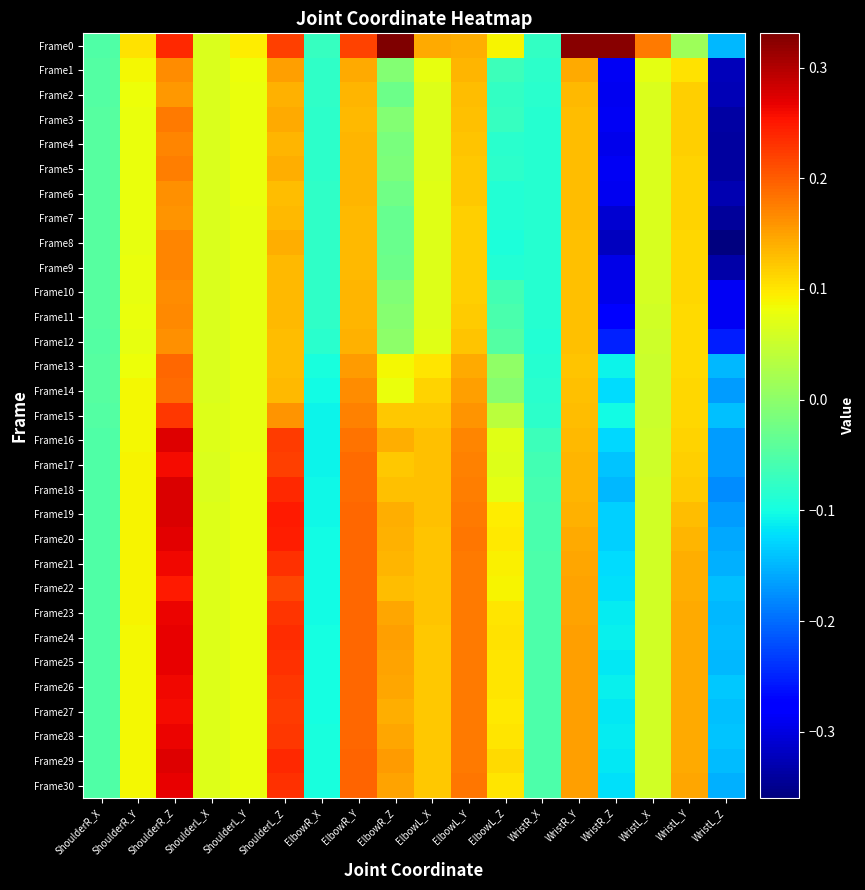

What is the total value across all series at ShoulderL_Y?

2.4